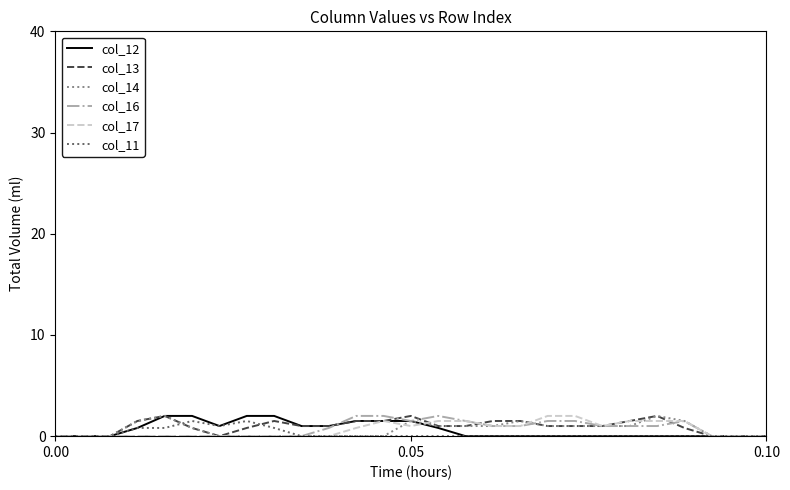

What is the greatest value displayed?

2.0